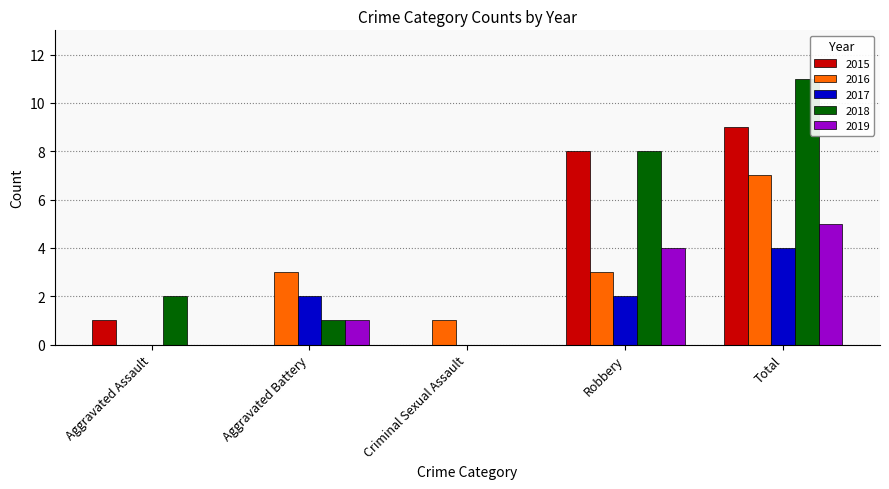

Is the value of 2018 at Total greater than the value of 2017 at Robbery?

Yes